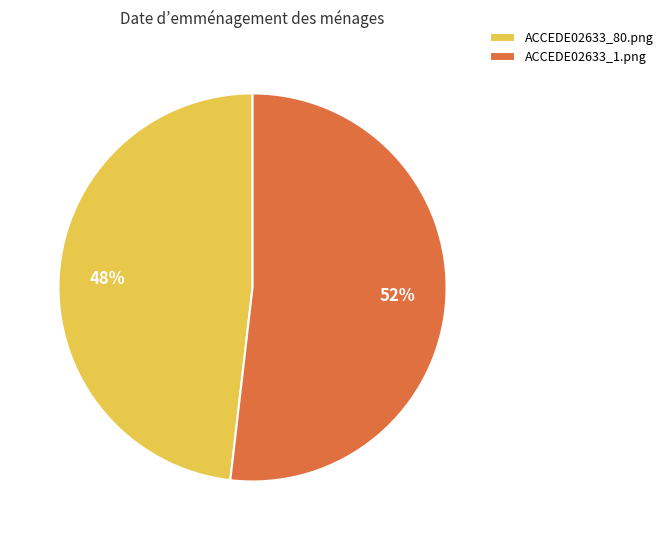

How many slices are in this pie chart?

2